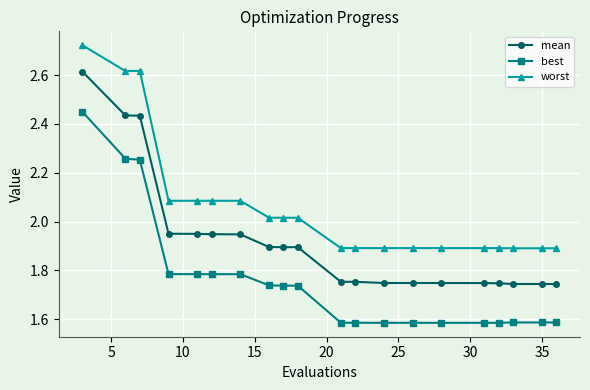

How many values in the worst series are below 2?

10